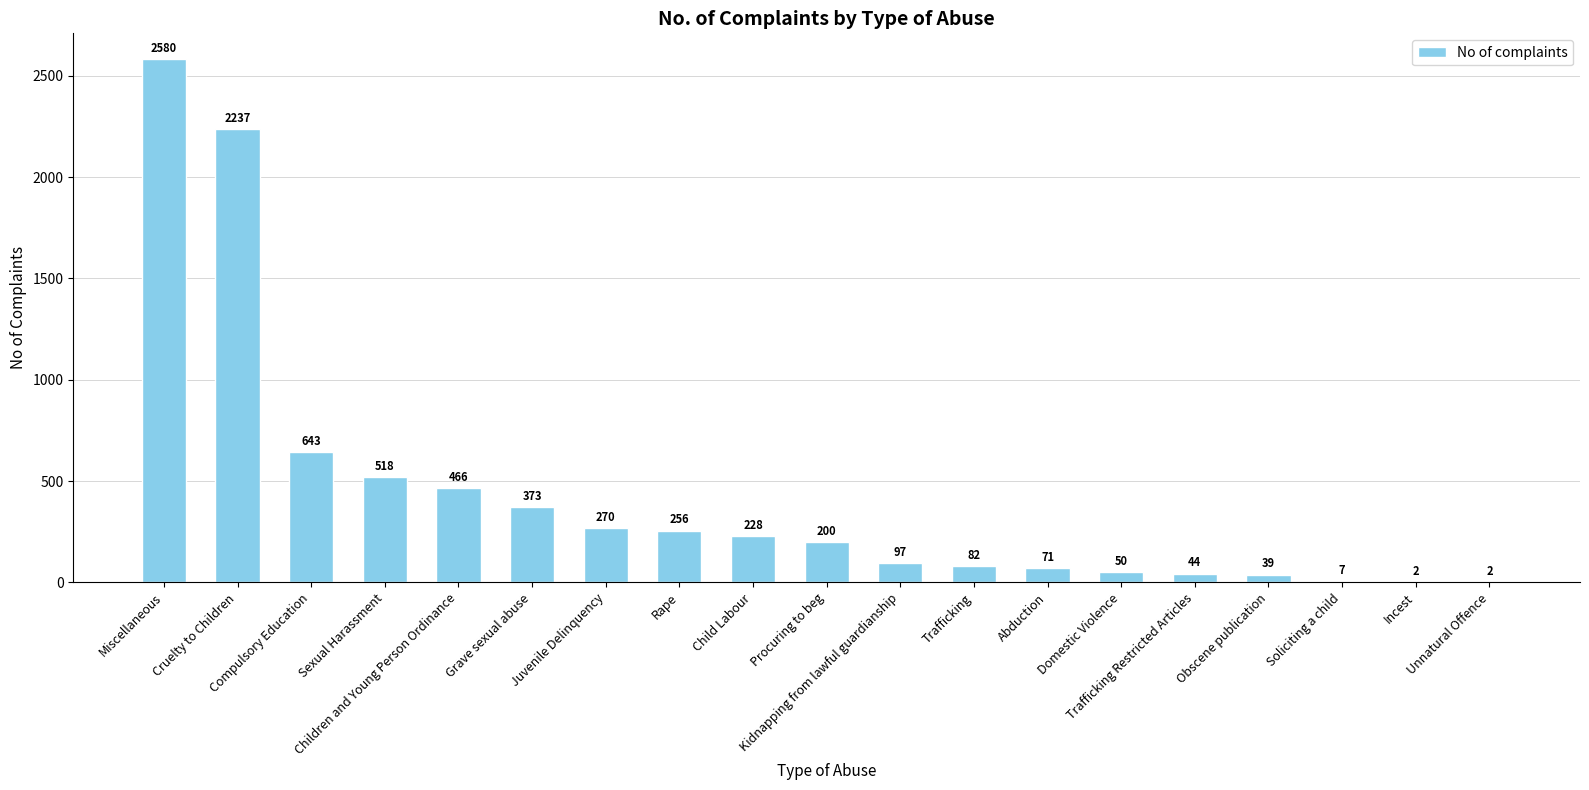

What is the change in value from Procuring to beg to Soliciting a child?

-193